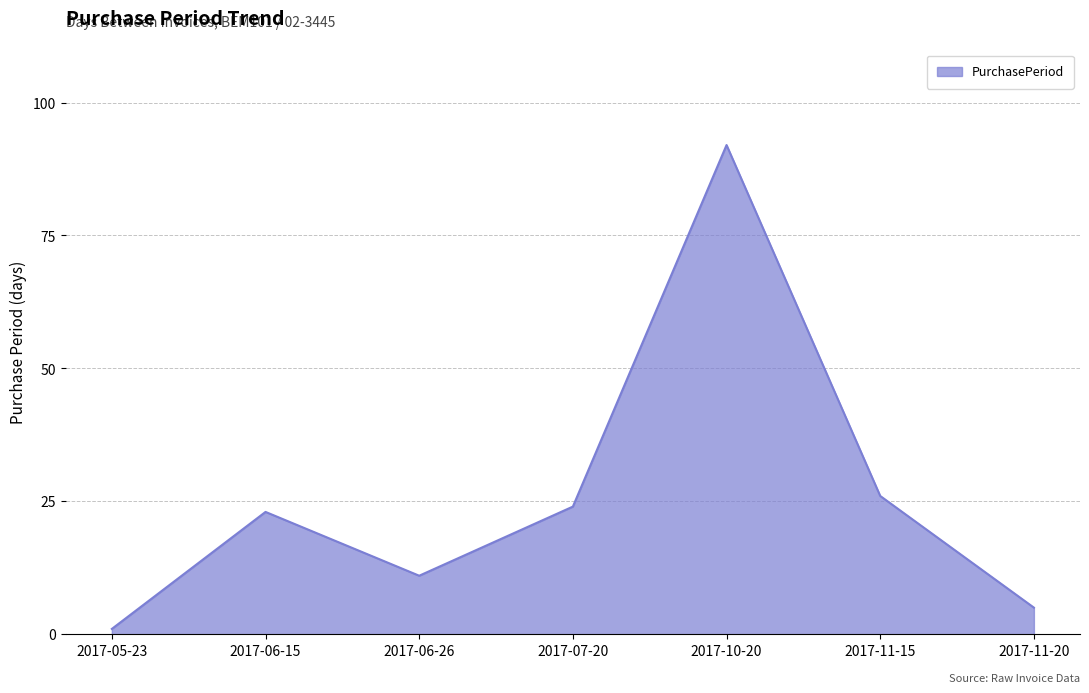

What position from the left is 2017-07-20?

4